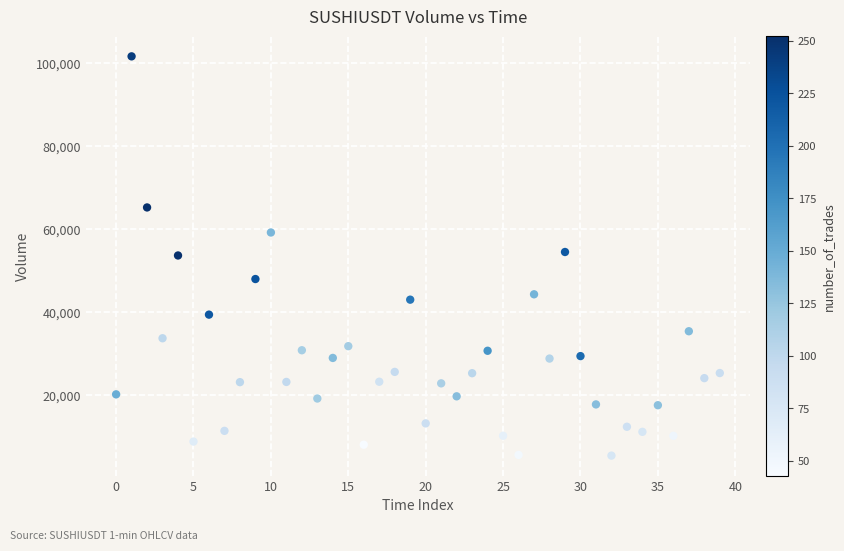

What is the range of Y values (max minus min)?

96193